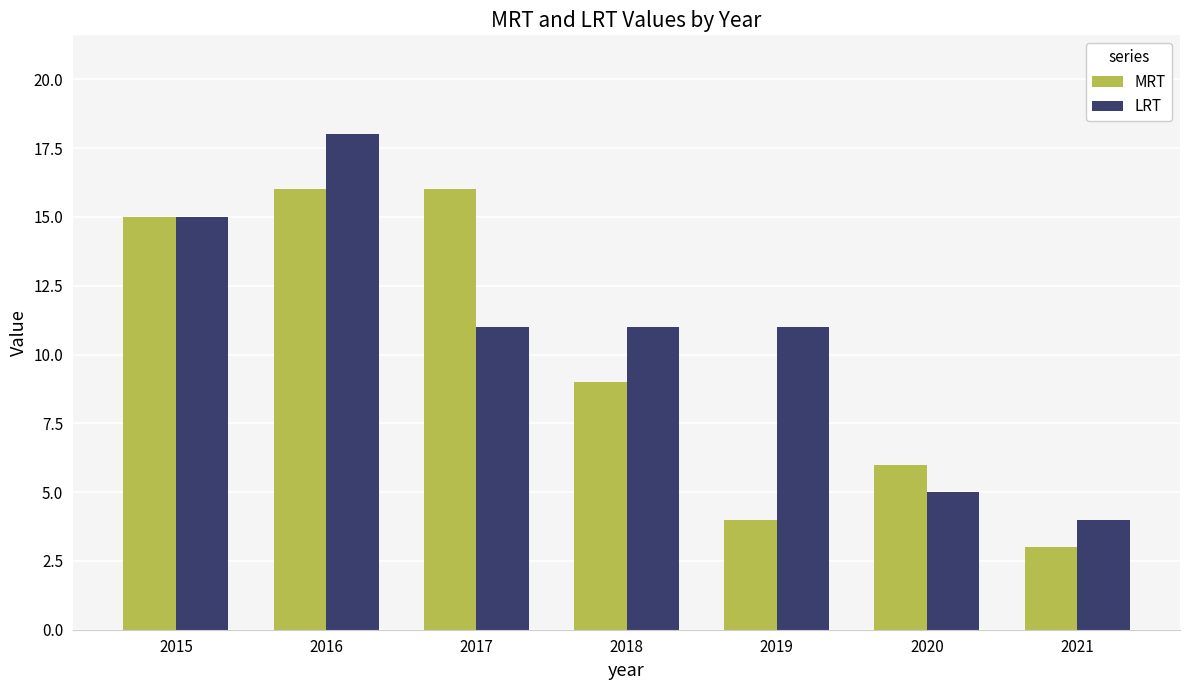

What is the value of the MRT bar at the 2nd from the left?

16